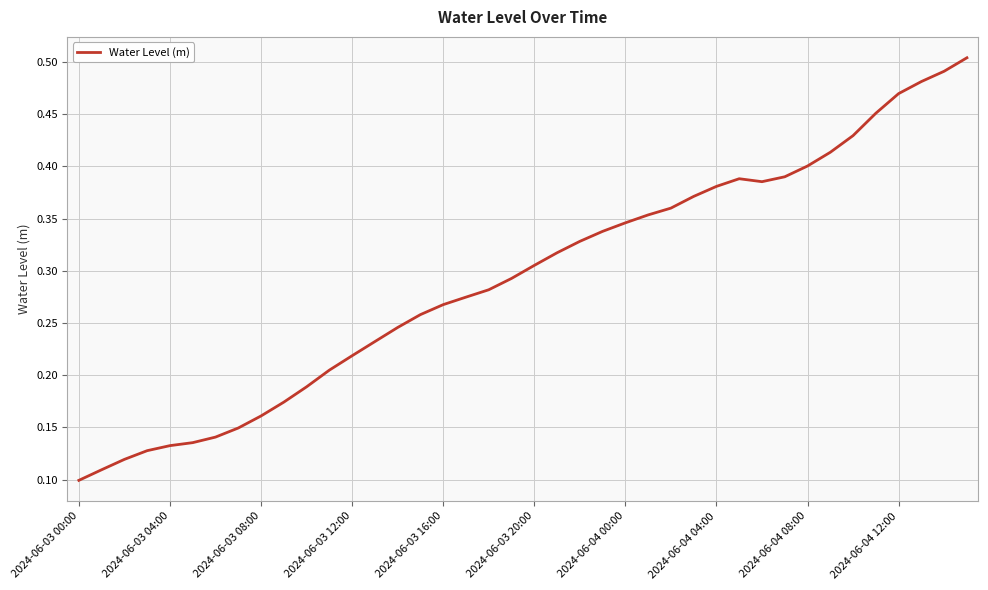

True or false: there are more than 1 points higher than both neighbors.

False